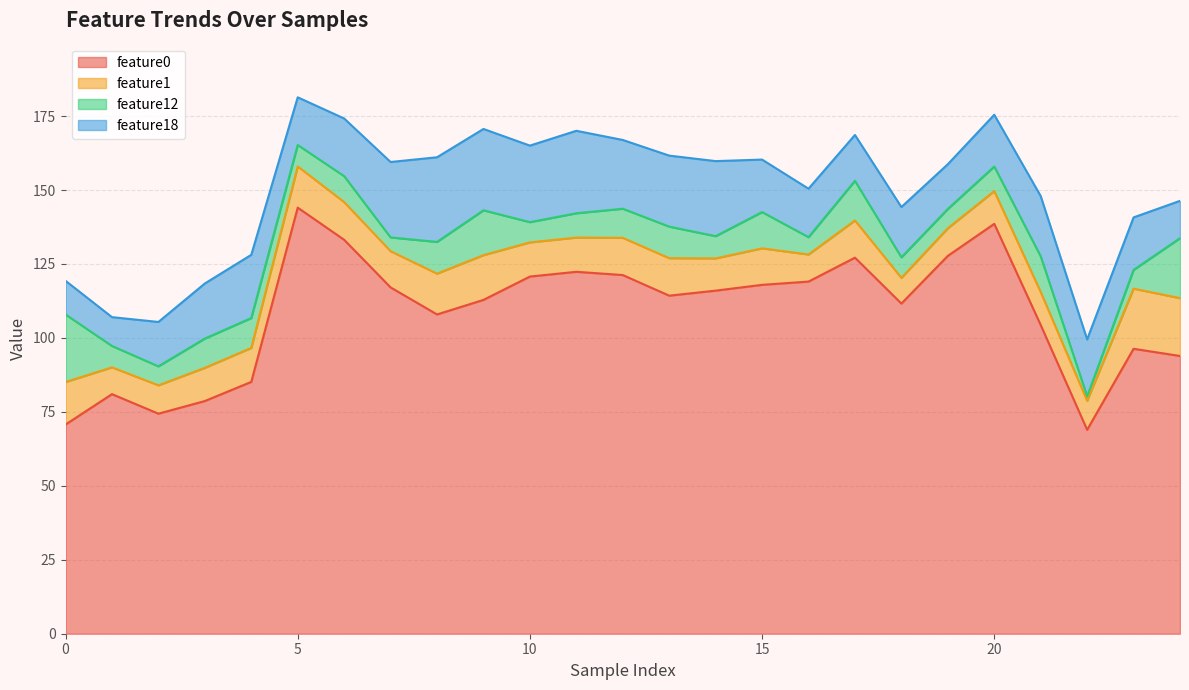

Reading left to right, extract all data points from this chart.

feature0: 0=70.7	1=81.0	2=74.4	3=78.7	4=85.1	5=144.1	6=133.2	7=117.1	8=107.9	9=112.9	10=120.8	11=122.4	12=121.3	13=114.3	14=116.0	15=118.0	16=119.0	17=127.1	18=111.6	19=127.7	20=138.6	21=104.4	22=68.9	23=96.3	24=93.9
feature1: 0=14.4	1=9.1	2=9.6	3=11.2	4=11.5	5=13.9	6=12.7	7=12.2	8=13.8	9=15.1	10=11.6	11=11.6	12=12.6	13=12.7	14=10.9	15=12.3	16=9.2	17=12.6	18=8.7	19=9.3	20=11.1	21=11.1	22=9.8	23=20.3	24=19.6
feature12: 0=22.8	1=7.2	2=6.4	3=9.9	4=10.1	5=7.2	6=8.8	7=4.7	8=10.7	9=15.2	10=6.8	11=8.2	12=9.8	13=10.7	14=7.5	15=12.3	16=5.9	17=13.4	18=6.9	19=6.5	20=8.3	21=12.1	22=1.5	23=6.3	24=20.3
feature18: 0=11.4	1=9.8	2=15.0	3=18.6	4=21.4	5=16.1	6=19.5	7=25.5	8=28.6	9=27.5	10=25.9	11=27.9	12=23.2	13=24.0	14=25.4	15=17.8	16=16.4	17=15.5	18=17.0	19=15.1	20=17.5	21=20.4	22=19.2	23=17.8	24=12.6